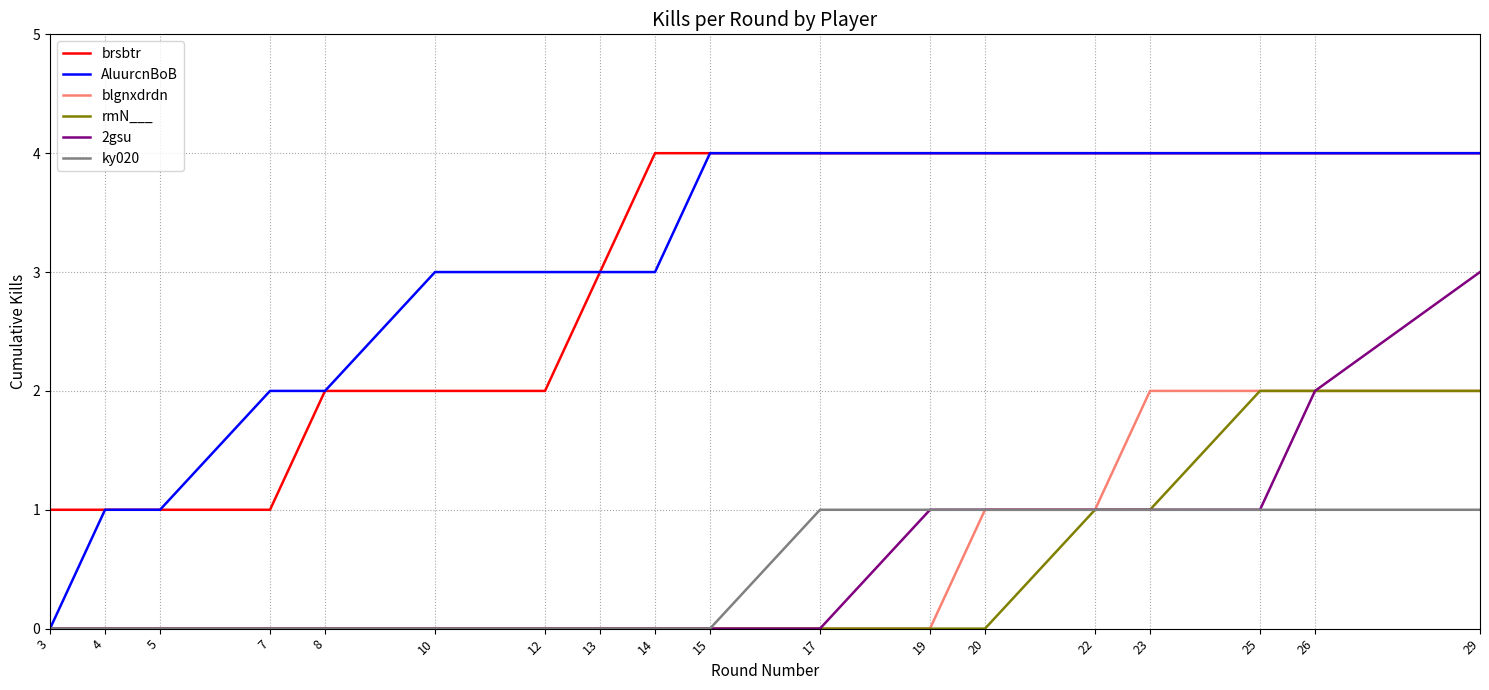

What value does the blgnxdrdn series have at 23?

2